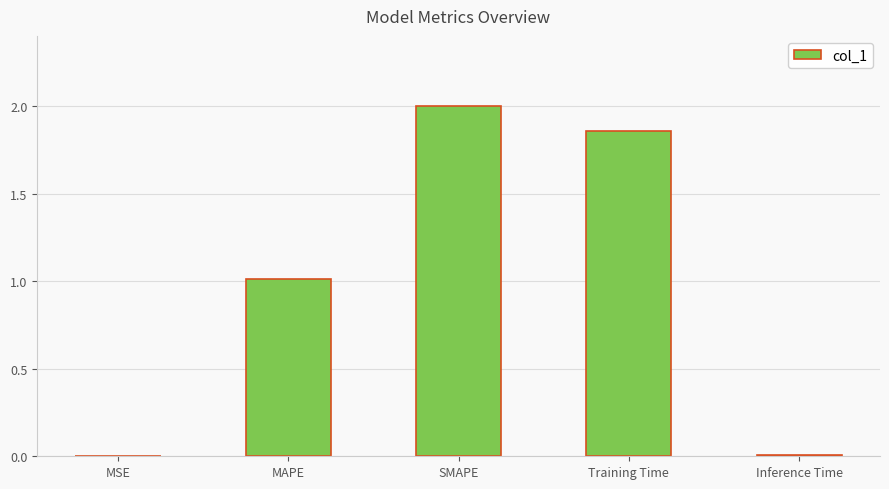

What is the greatest value displayed?

2.0